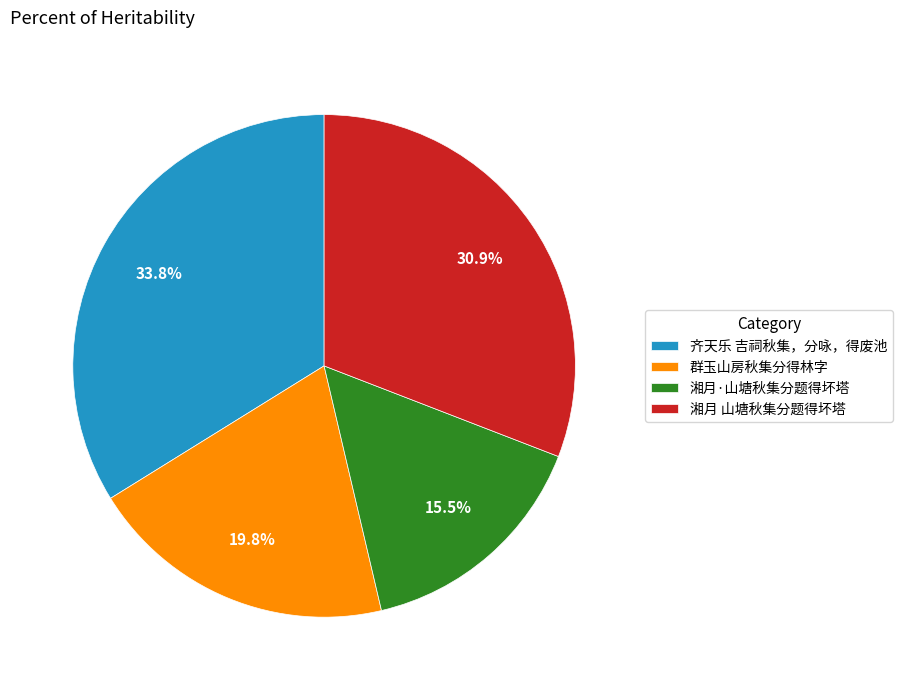

Which slice is the smallest?

湘月·山塘秋集分题得坏塔